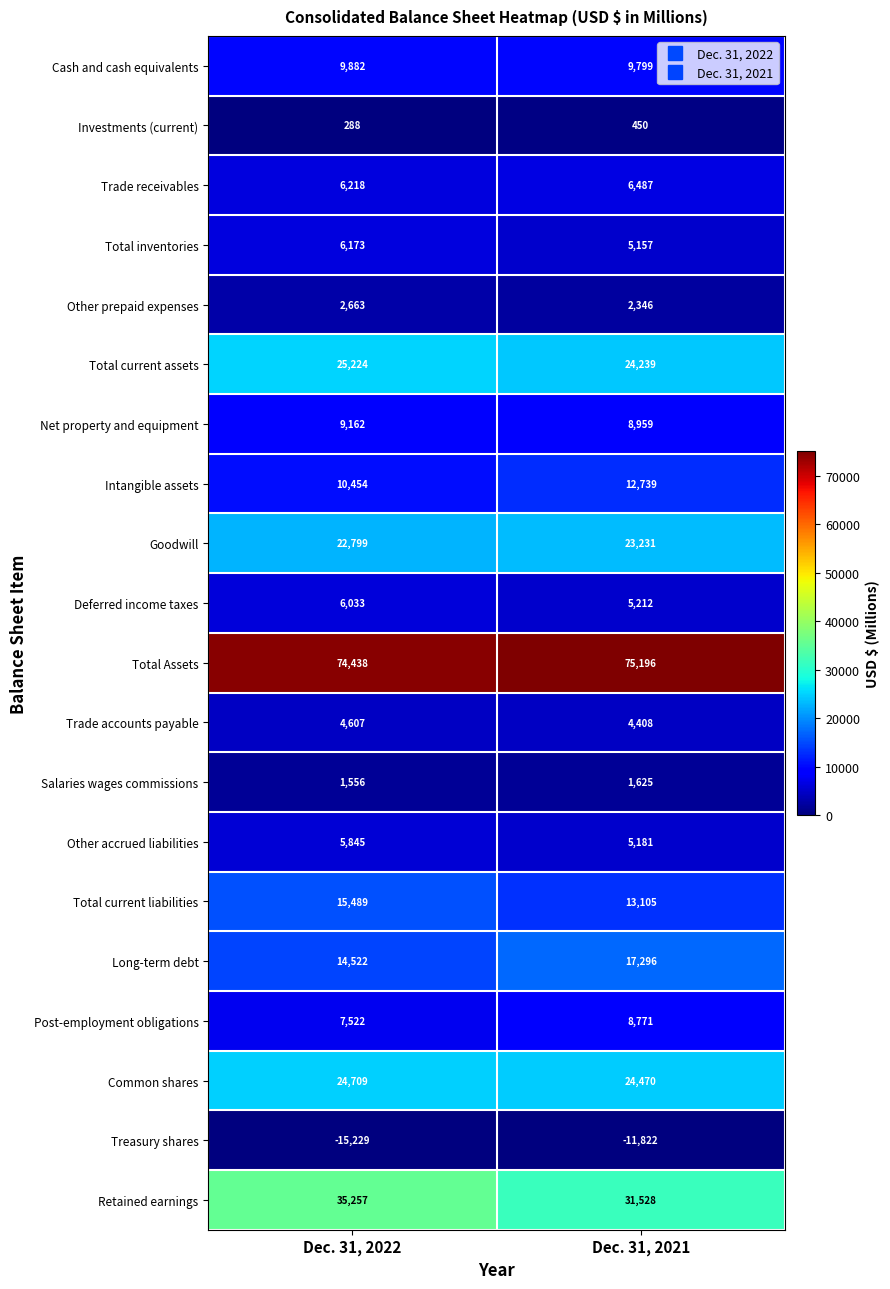

How many distinct data groups are displayed?

20